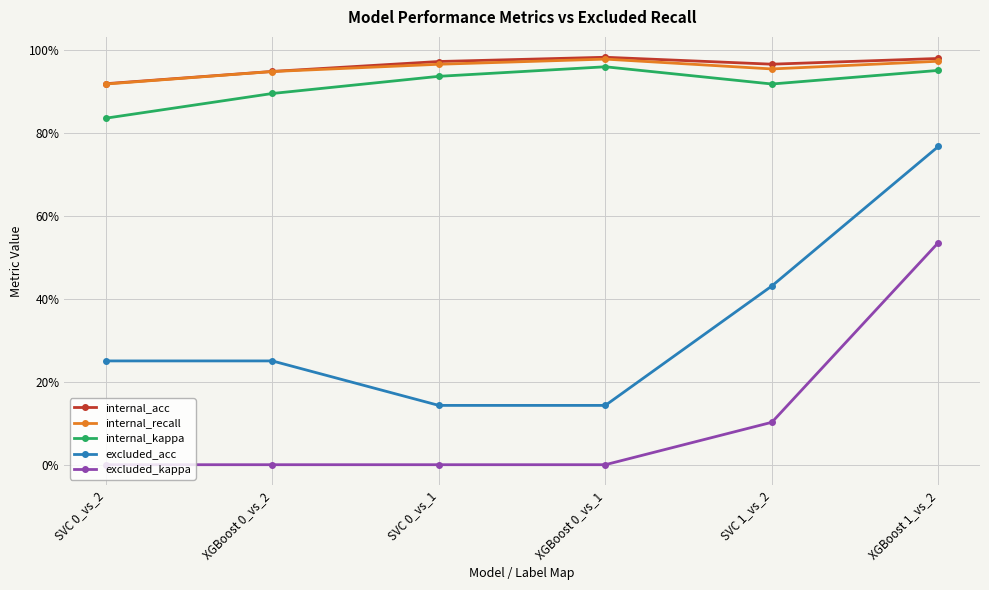

How many excluded_acc values are between 0 and 1?

6